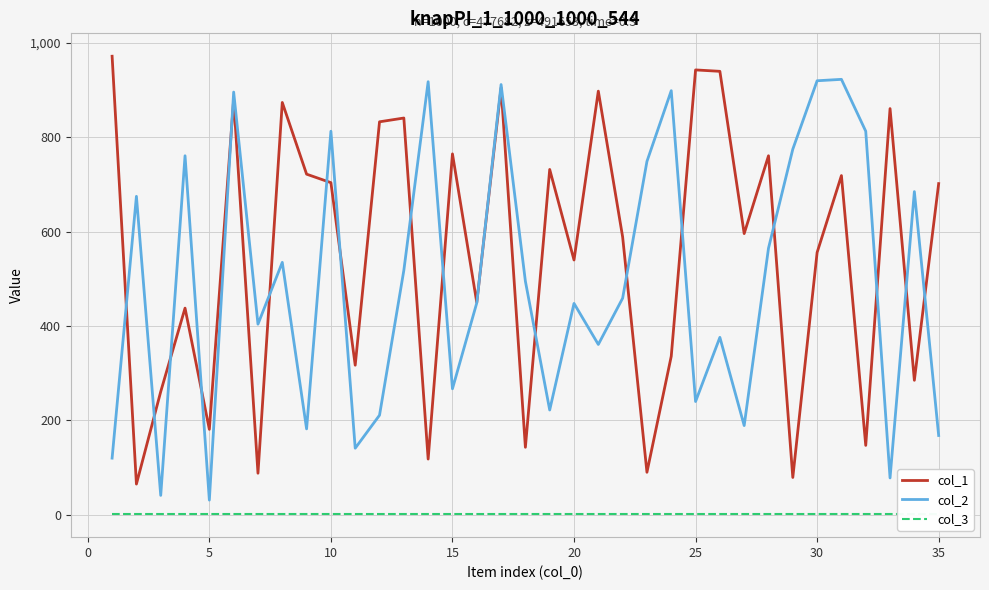

What is the minimum value for col_2?

31